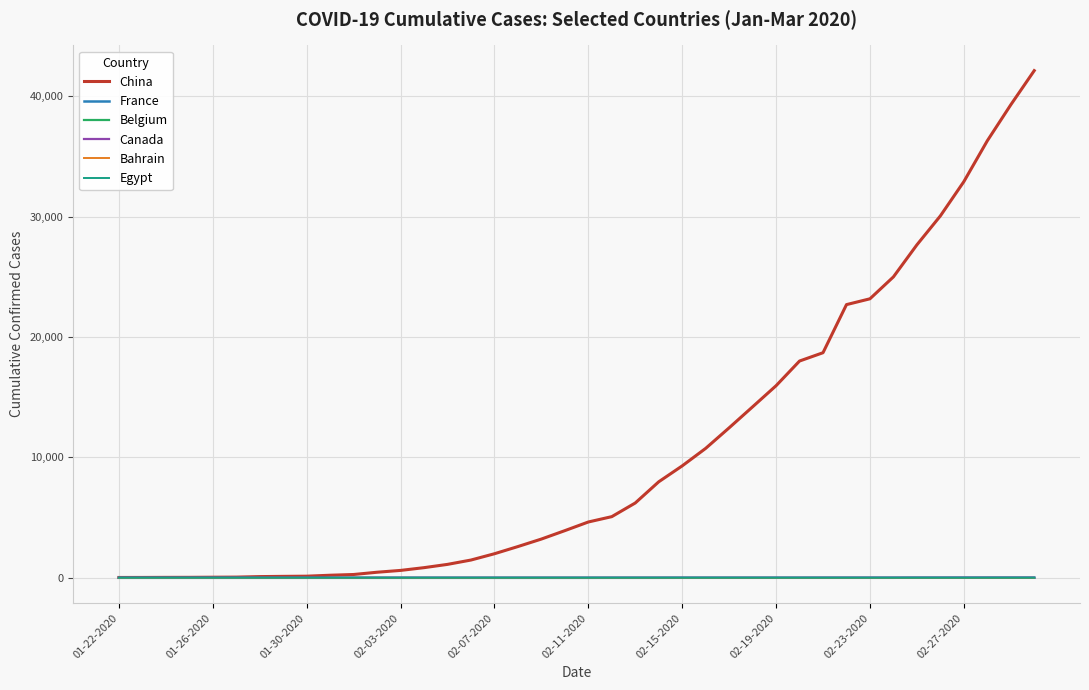

Which series has the largest range (max minus min)?

China